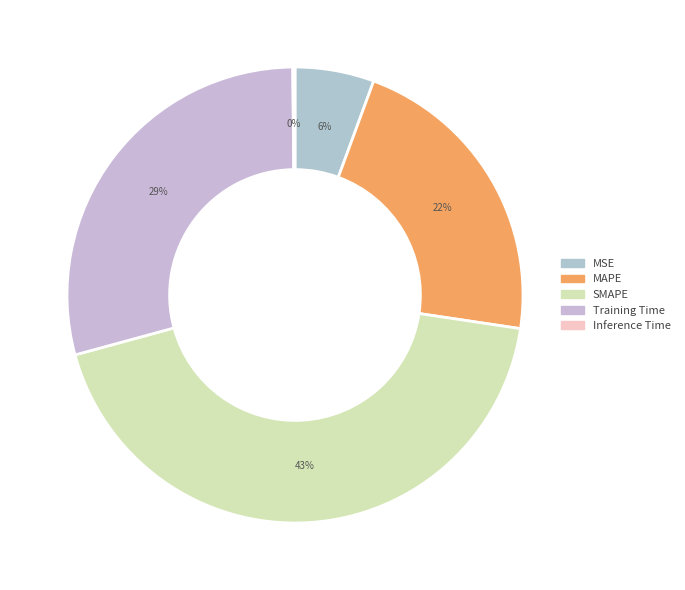

Between Training Time and MAPE, which is larger?

Training Time